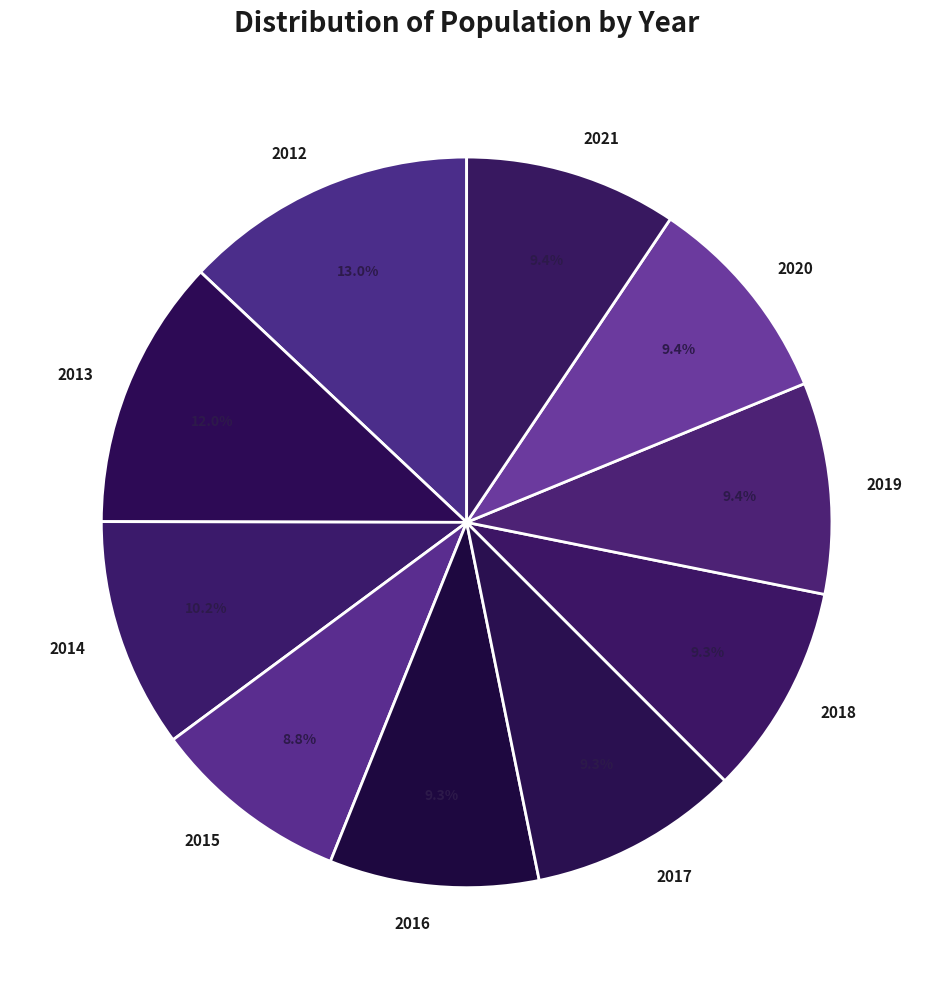

How many segments does this pie chart have?

10